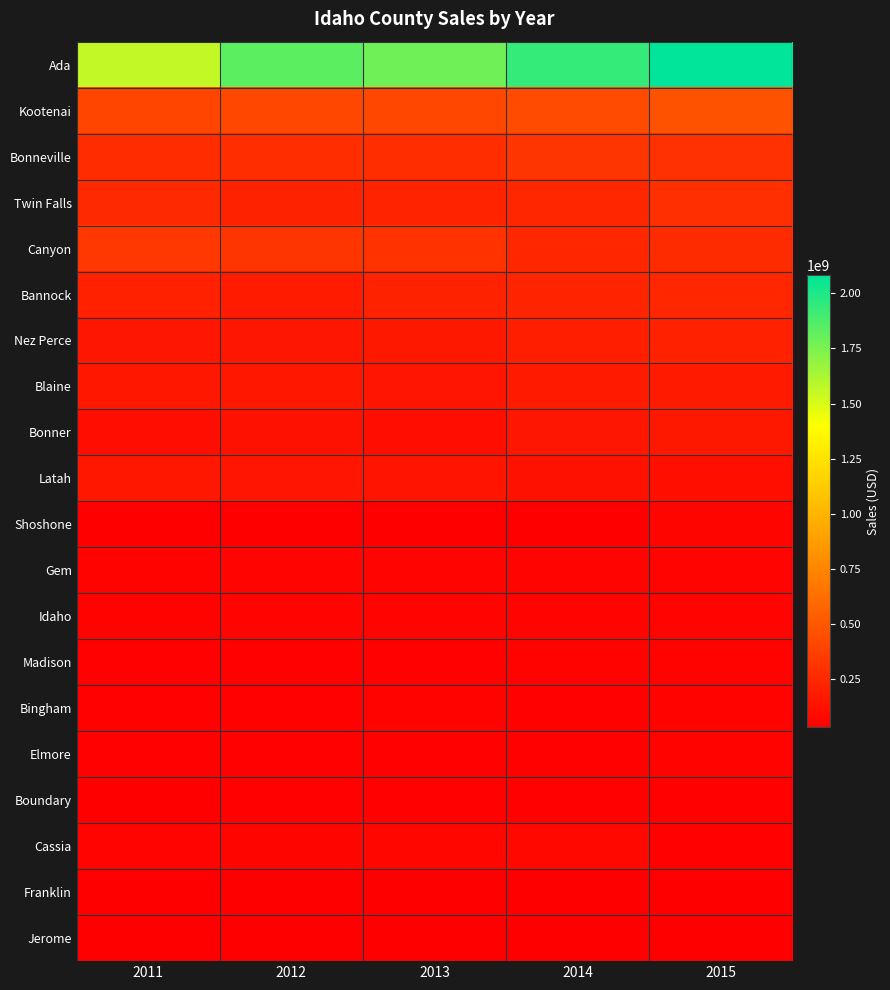

Which series changed the most between 2011 and 2012?

Ada